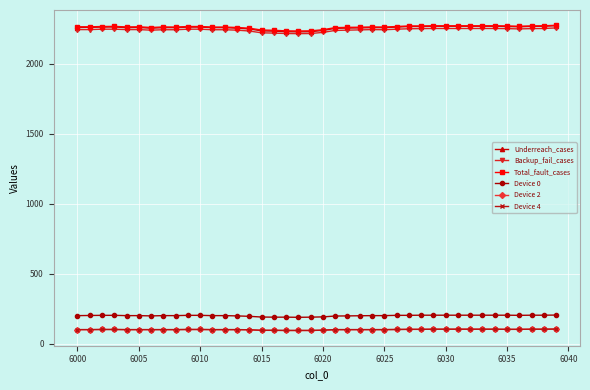

Does the chart have visible grid lines?

Yes